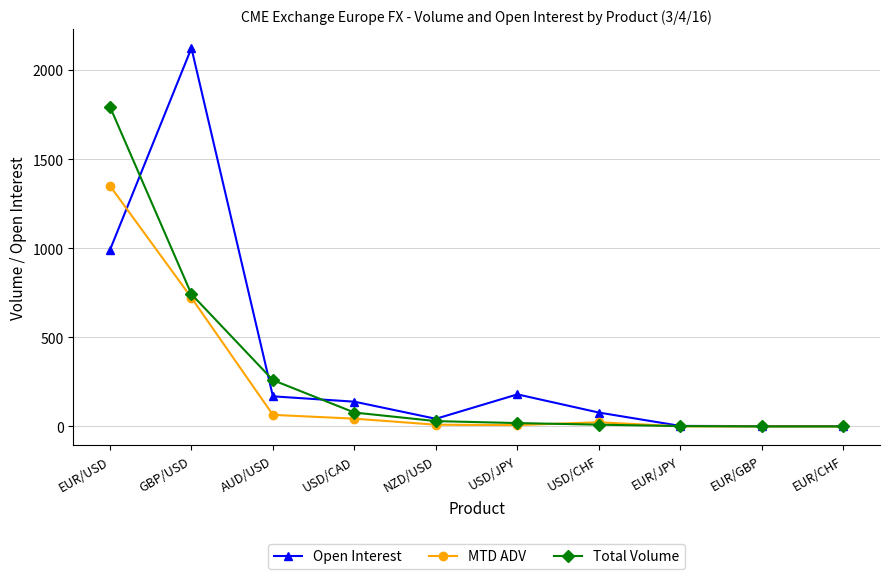

The Total Volume series shows 742.0 at GBP/USD. True or false?

True